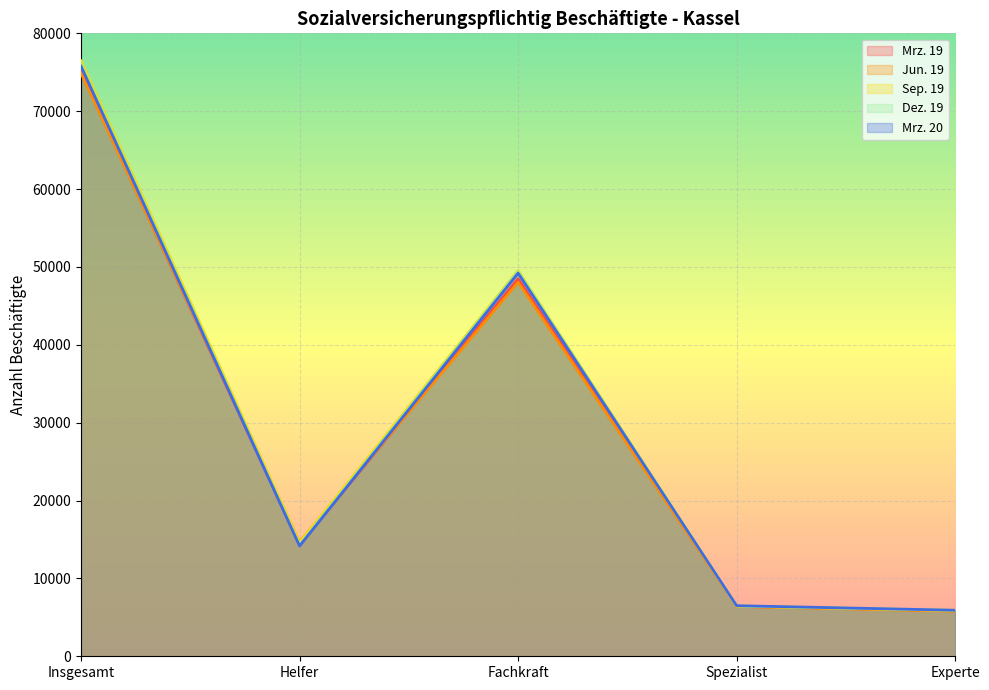

Where is the first local maximum for Jun. 19?

Fachkraft